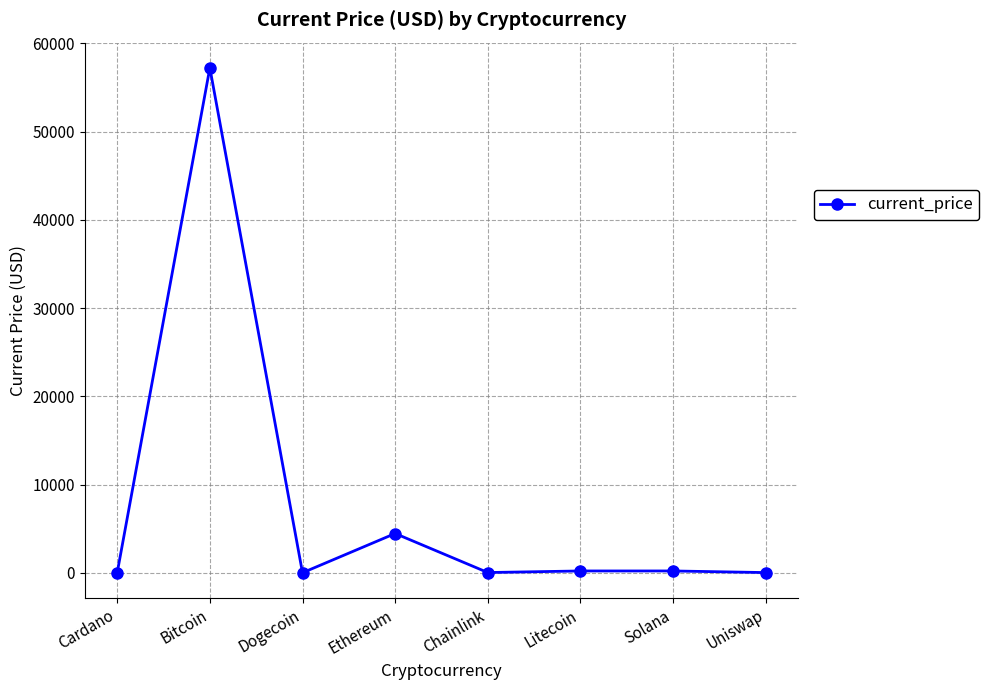

Count the number of data series in this chart.

1